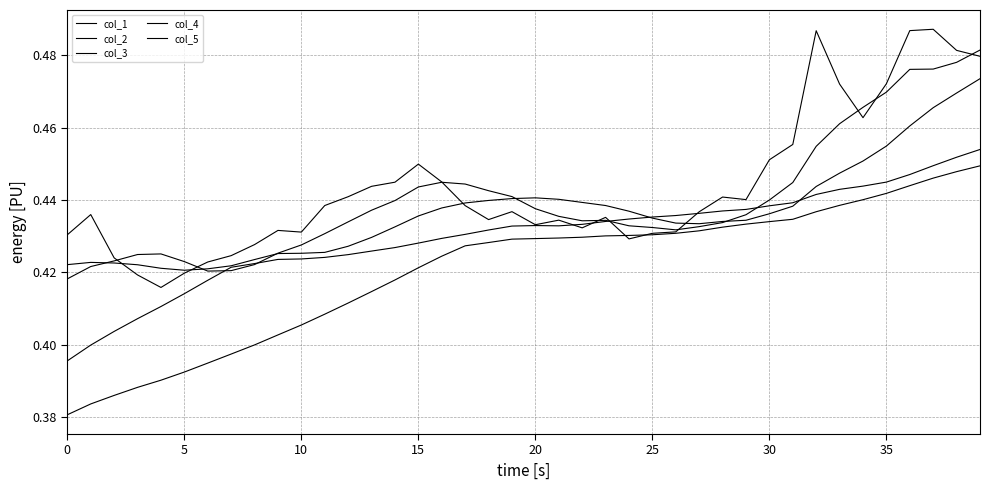

What is the value of the col_4 point at the 23rd from the left?

0.4